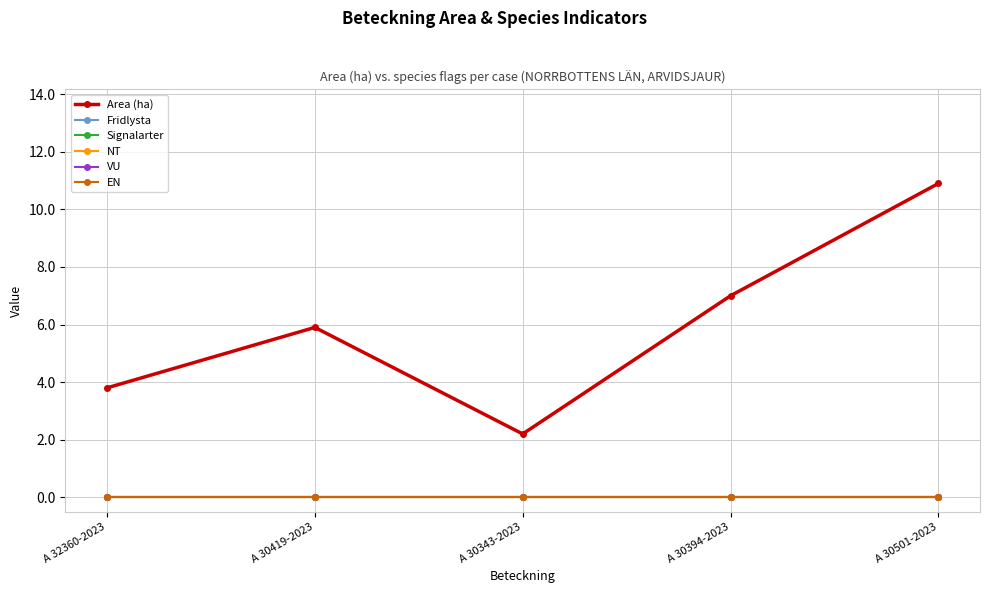

Between A 30419-2023 and A 30343-2023, which is larger?

A 30419-2023